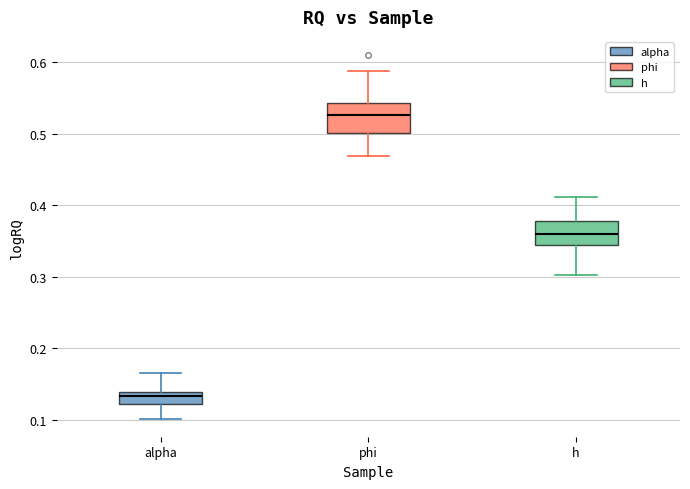

Reading left to right, transcribe this box plot: for each box, give where its median line is, the range the box spans, and where its two whiskers end, as read against the y-axis. The values are not printed on the chart, so give them approximately, as read against the axis.

alpha: median 0.13, box 0.12 to 0.14, whiskers 0.10 to 0.17
phi: median 0.53, box 0.50 to 0.54, whiskers 0.47 to 0.59
h: median 0.36, box 0.34 to 0.38, whiskers 0.30 to 0.41